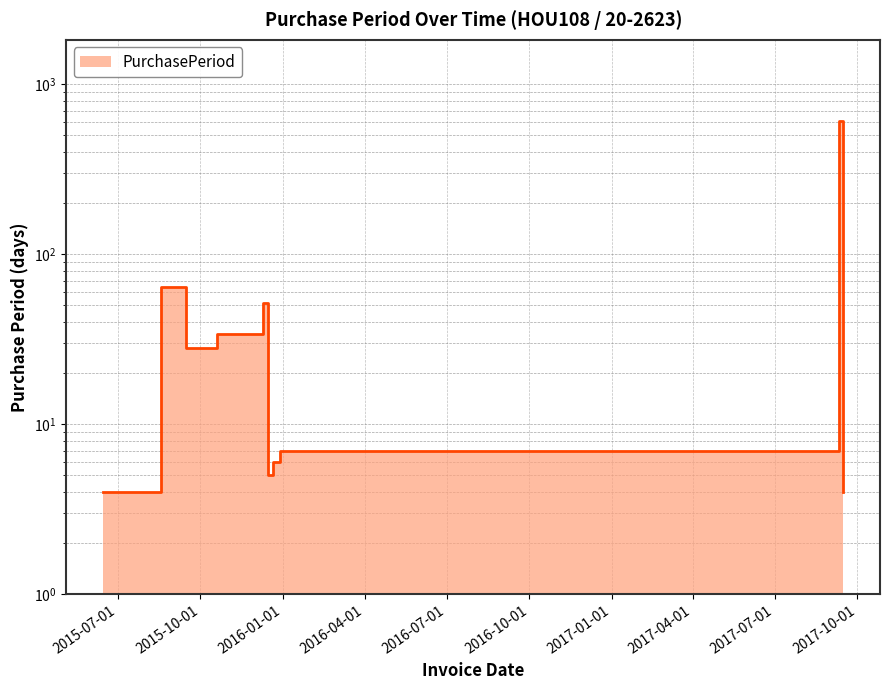

Reading right to left, list all the values displayed in this chart.

4	609	7	7	7	6	5	52	34	28	64	4